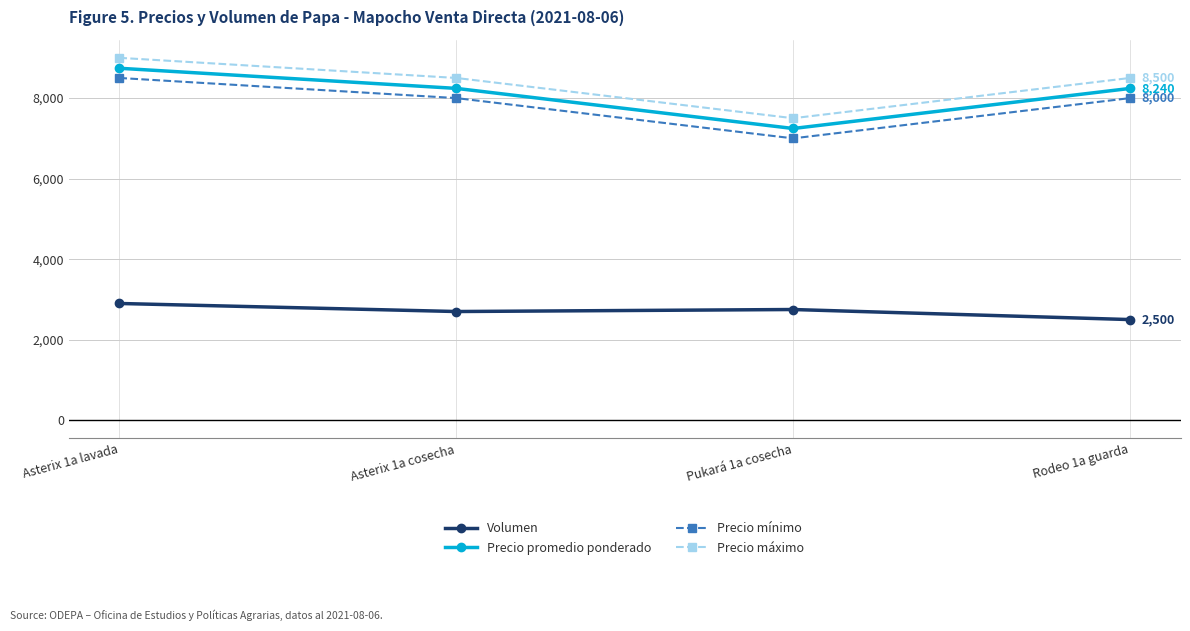

How many lines are shown in the chart?

4